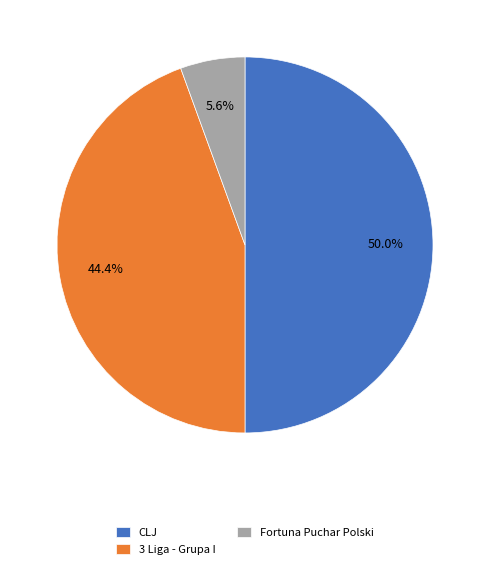

How many slices are in this pie chart?

3